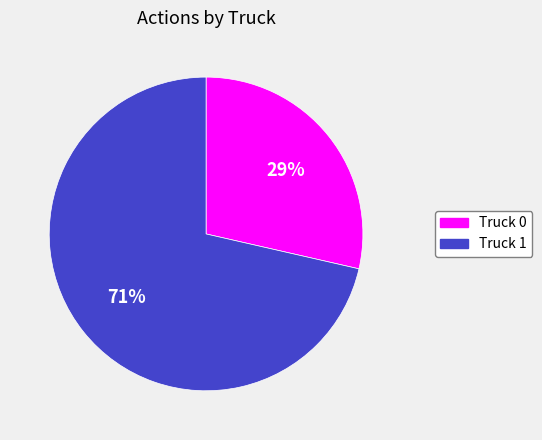

Does any single category account for the majority?

Yes